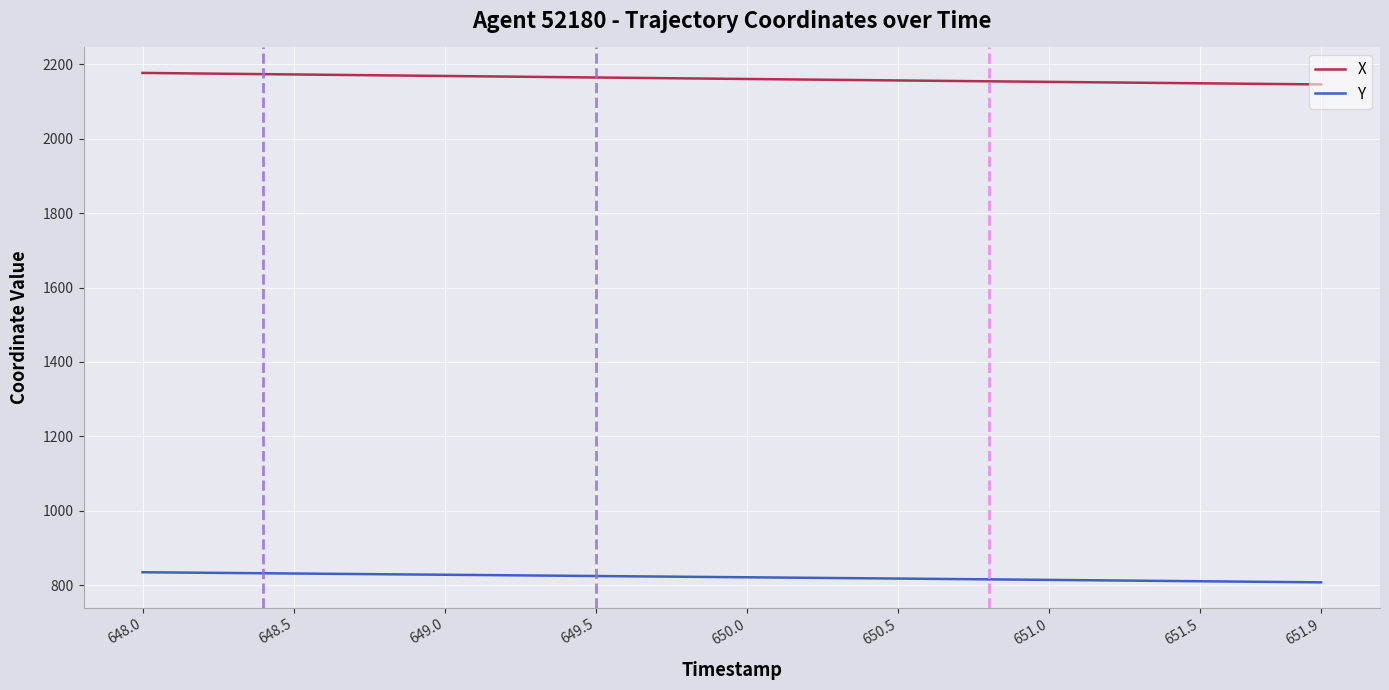

What is the greatest value displayed?

2177.0